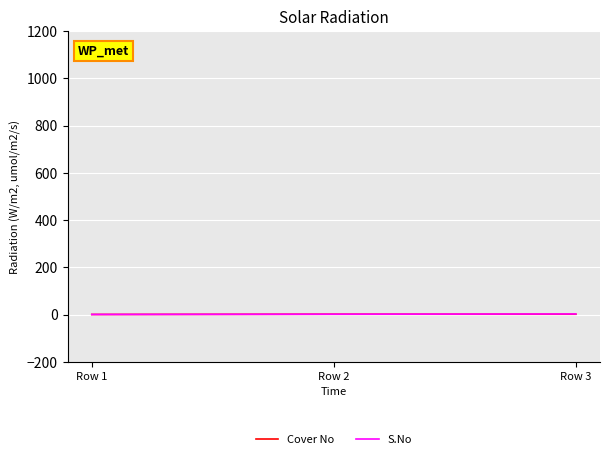

The value of S.No at Row 1 is 1. True or false?

True